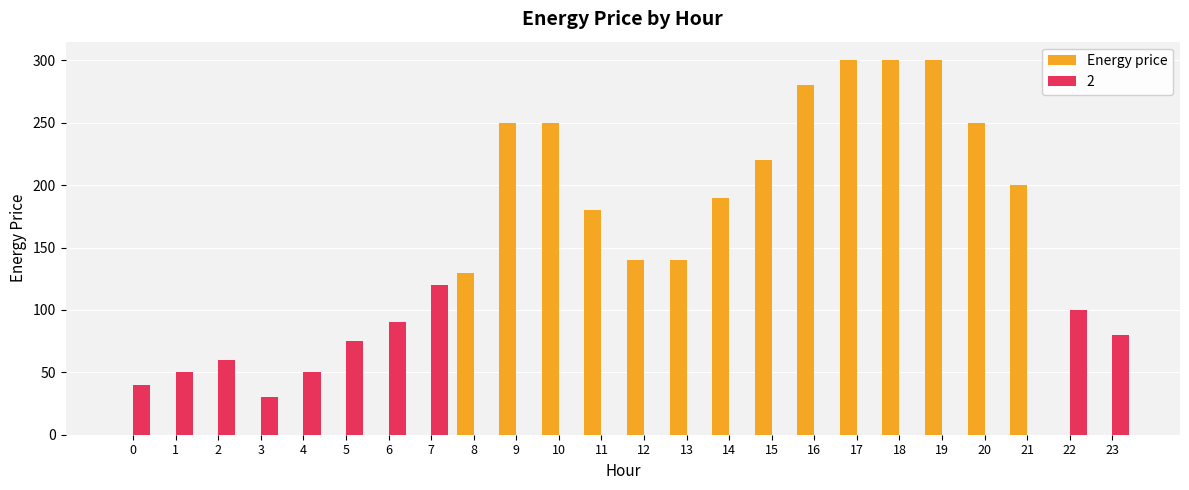

What is the sum of all Energy price values?

3130